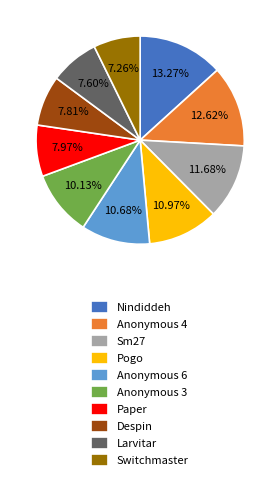

To the nearest percent, what is the combined percentage of Anonymous 4 and Paper?

21%